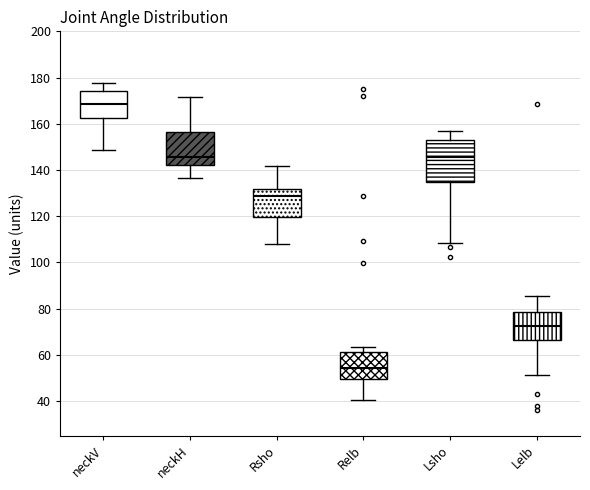

Which box has the lowest median line?

Relb